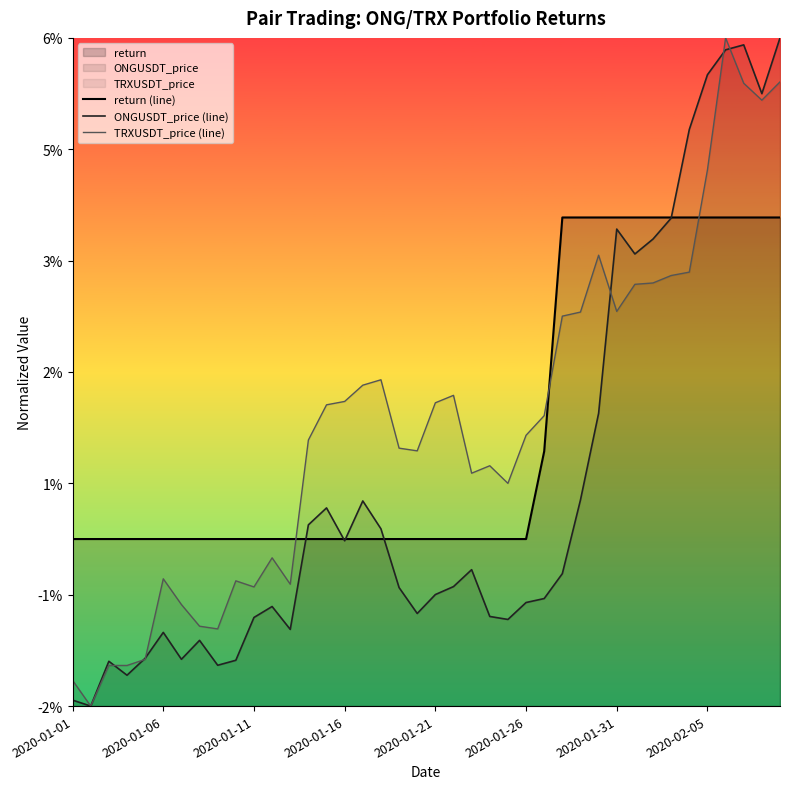

How many interior local peaks does the TRXUSDT_price (line) series have?

8